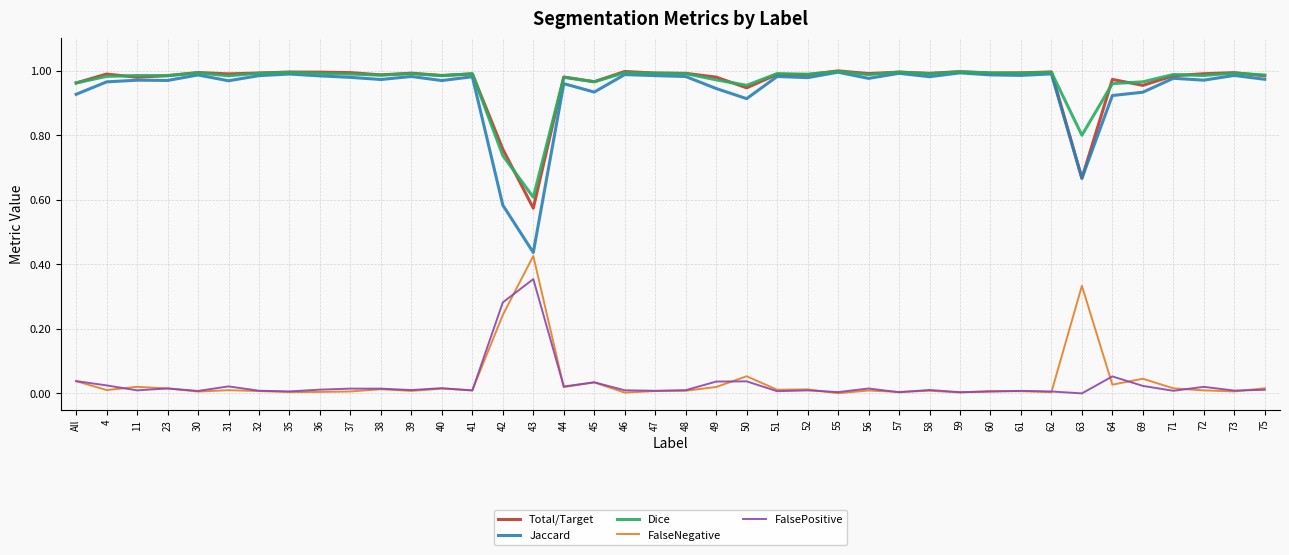

True or false: Dice and FalseNegative cross at least once.

False